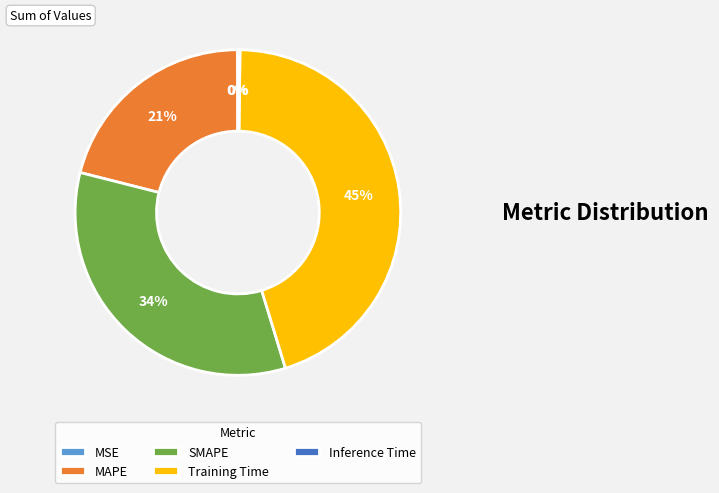

To the nearest percent, what is the difference between the largest and smallest slice percentages?

45%